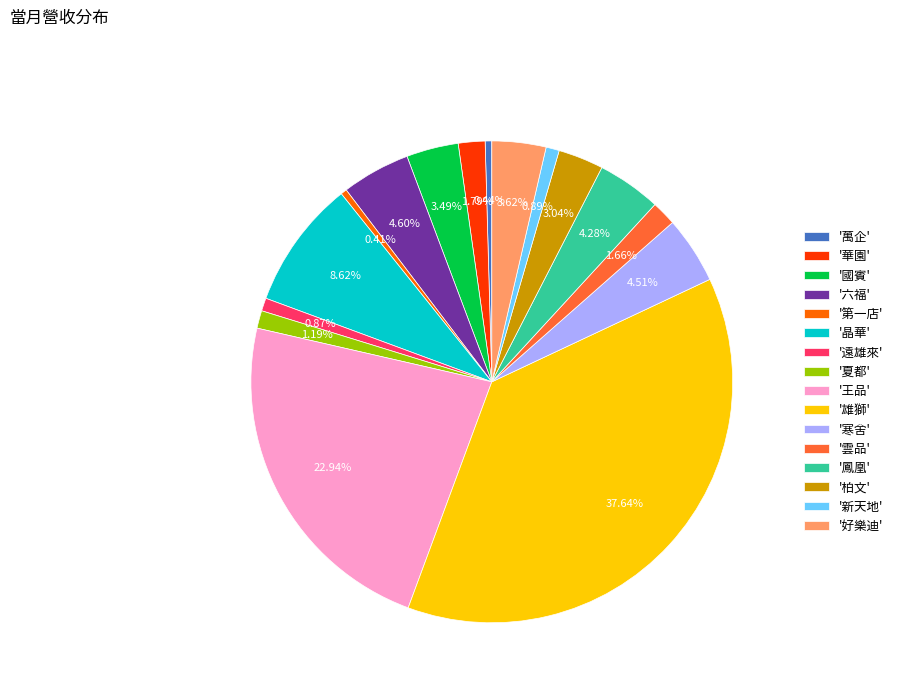

What is the largest slice in the pie chart?

'雄獅'